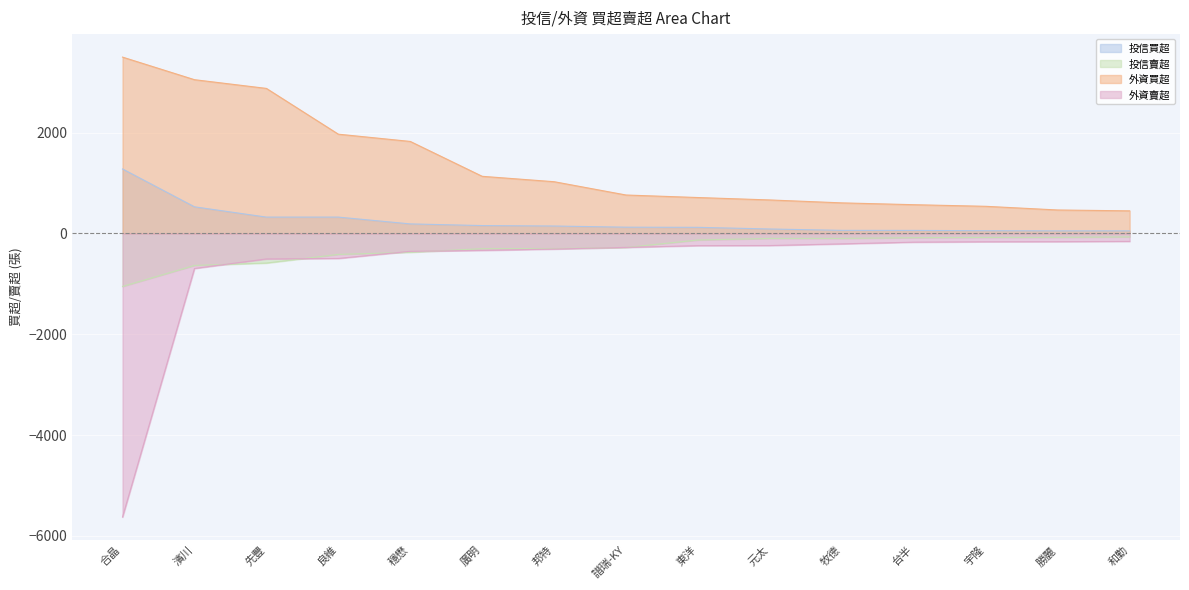

True or false: 投信買超 has a value of 59 at 台半.

True